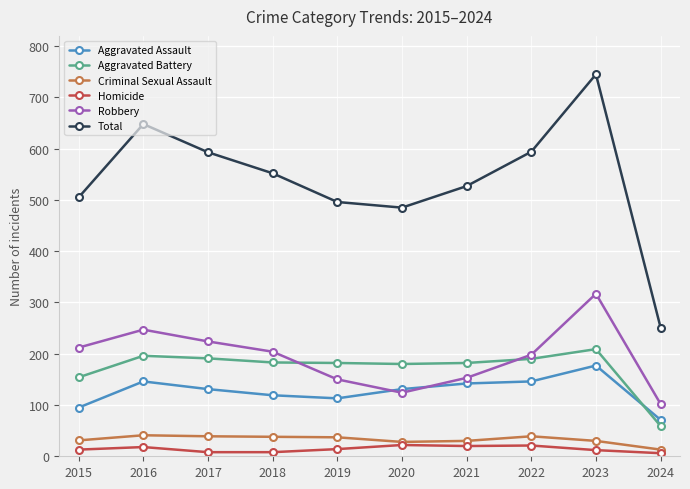

Is this an area chart (filled region under the line)?

No